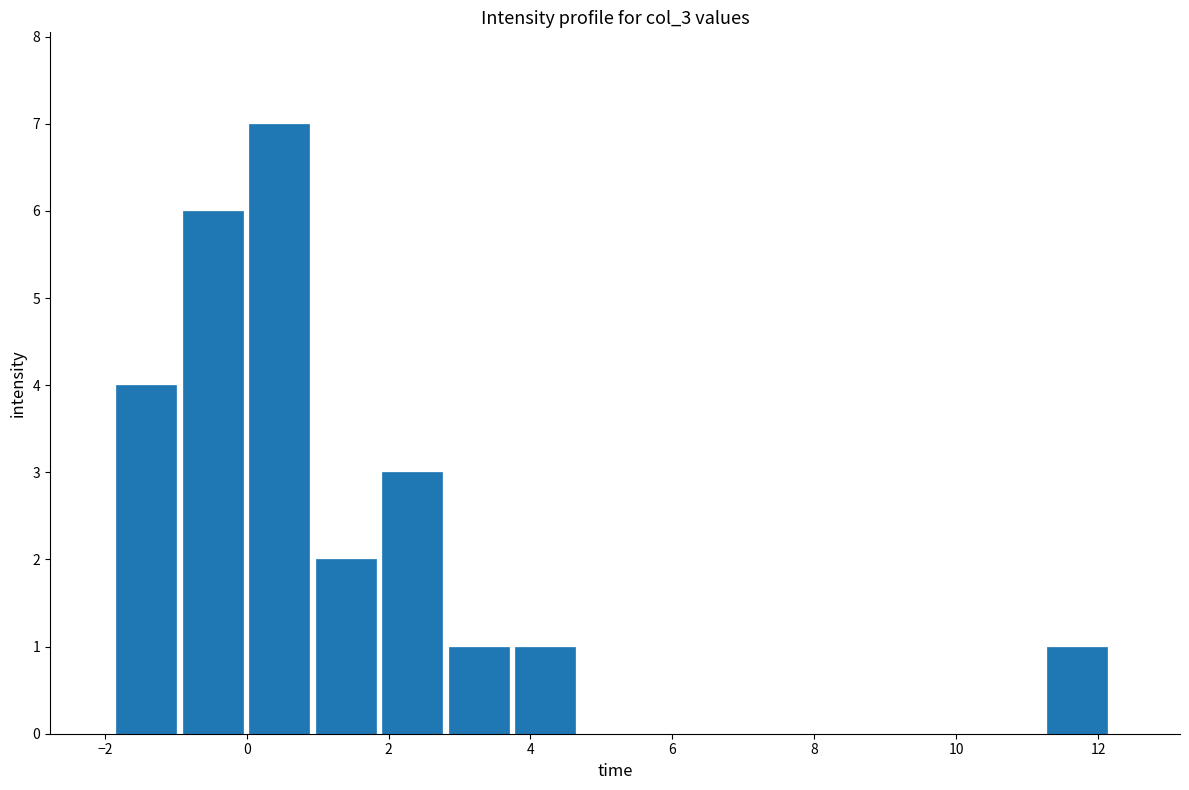

How tall is the bar that spans 0.0 to 1.0 on the x-axis? Neither the bar edges nor the heights are printed on the chart, so give them approximately, as read against the axes.

7